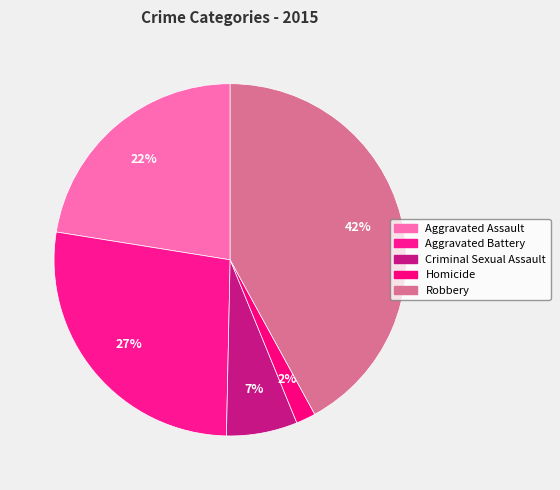

Which category has the biggest portion of the pie?

Robbery